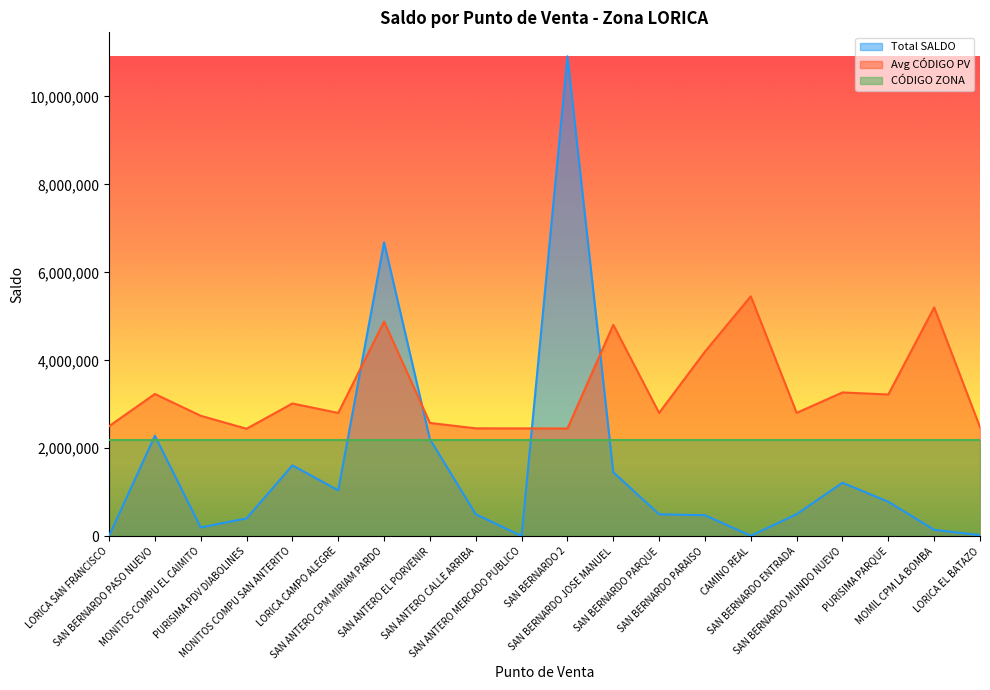

Which series ends up on top after the final intersection of Total SALDO and Avg CÓDIGO PV?

Avg CÓDIGO PV